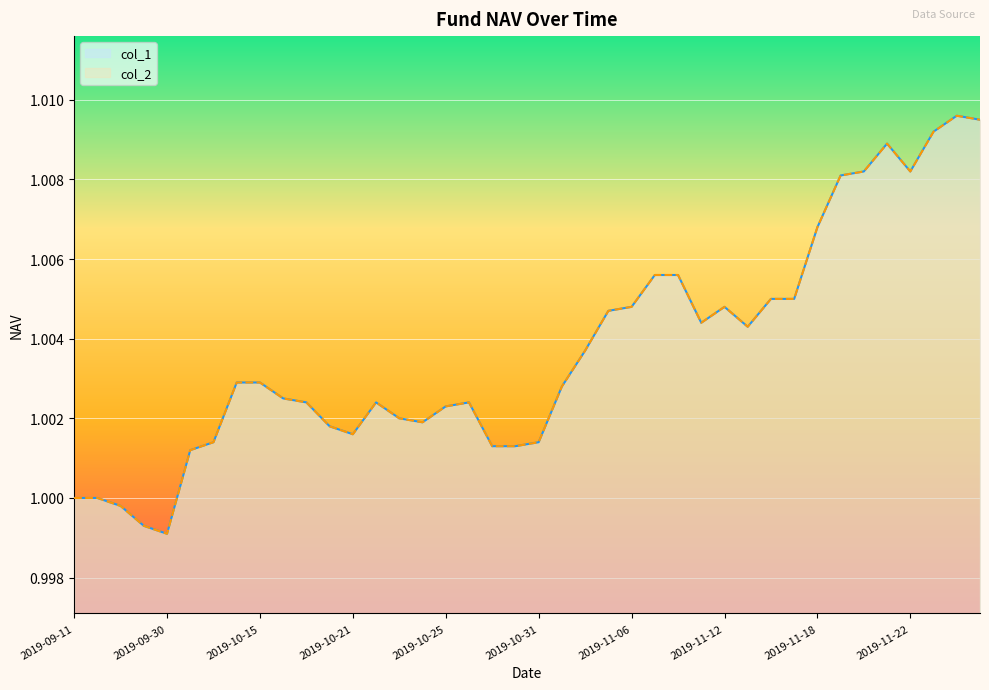

Is it true that col_2 equals 1.0 at 2019-10-22?

True